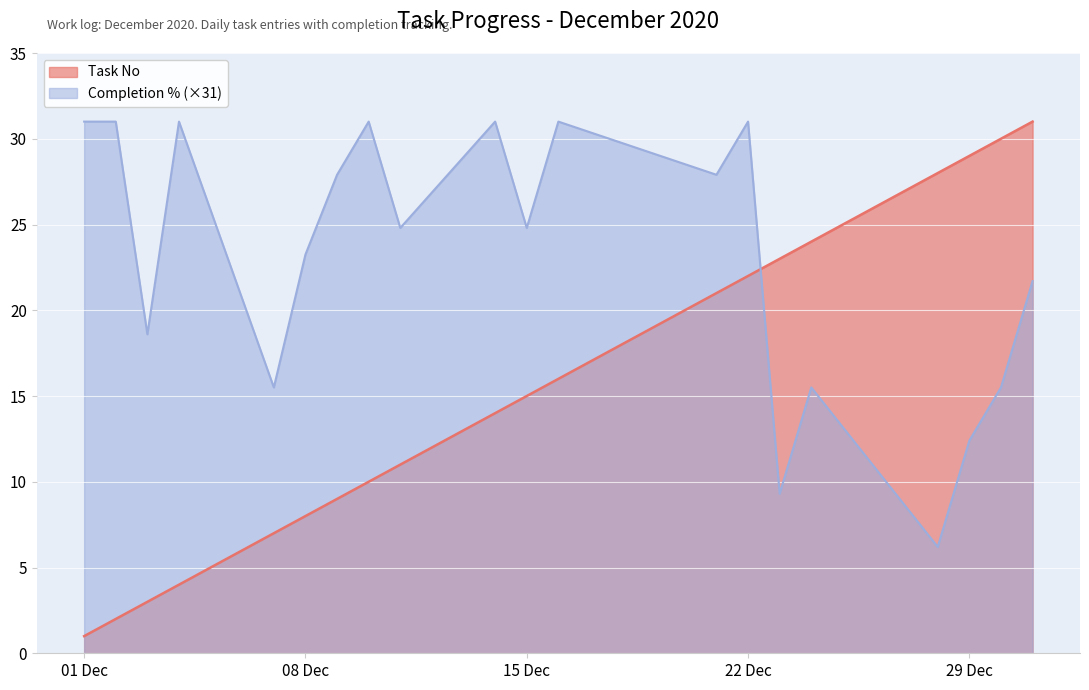

Rank the series by their average value, from highest to lowest.

Completion % (×31), Task No